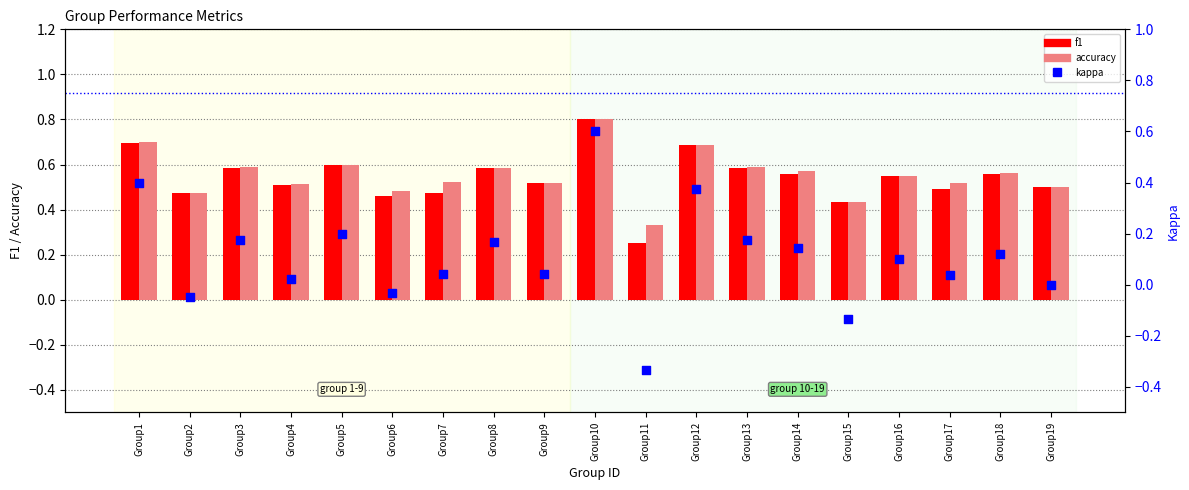

At how many categories does at least one series exceed 0?

19